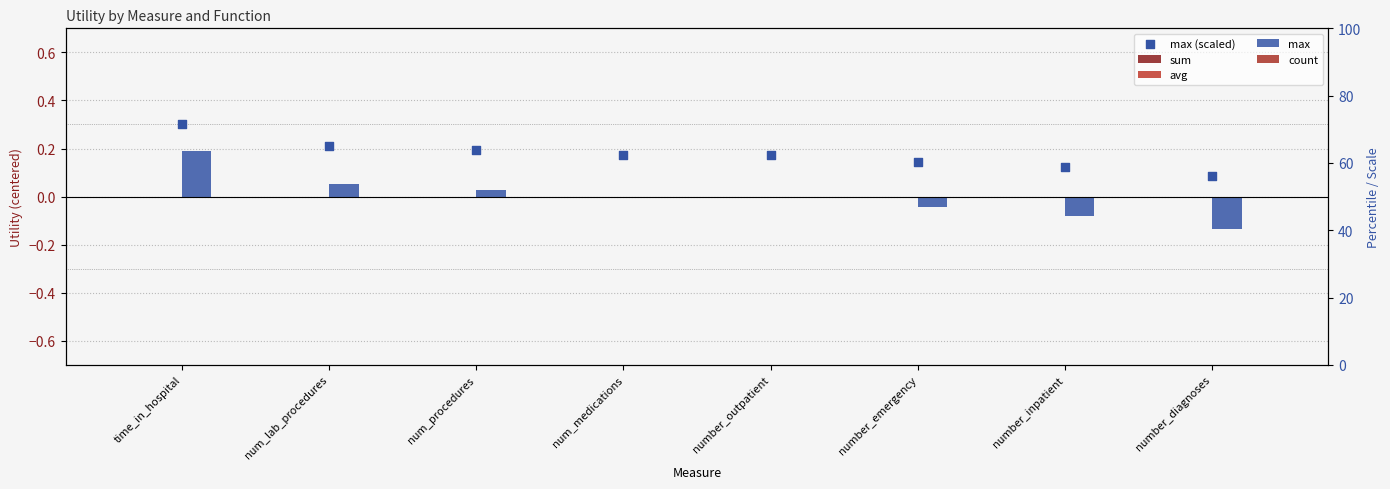

At which category is the sum across all series the highest?

time_in_hospital